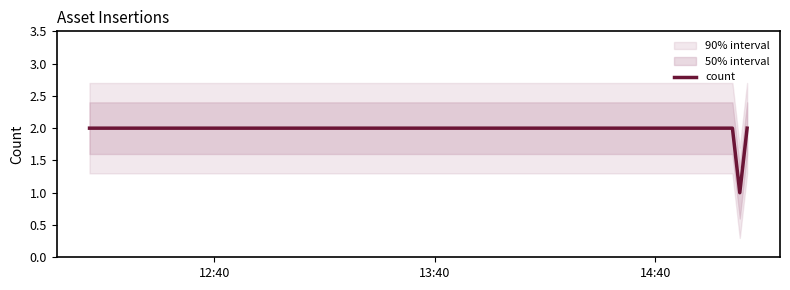

What is the smallest value displayed?

1